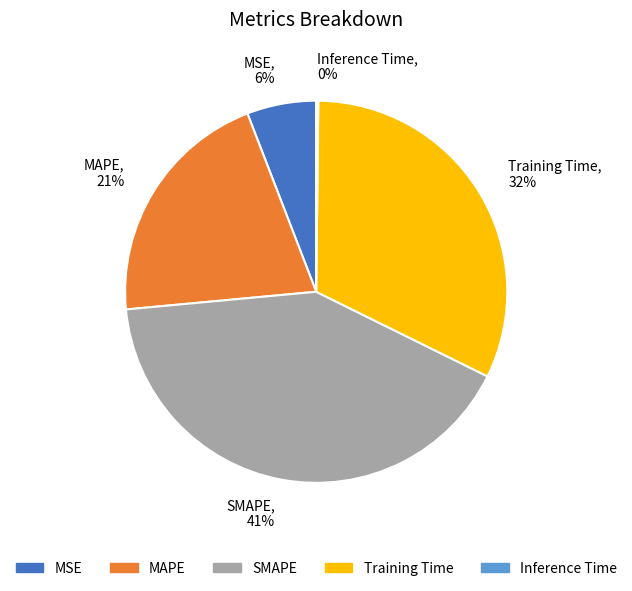

Approximately how many times larger is the value at MAPE, 21% compared to SMAPE, 41%?

0.5